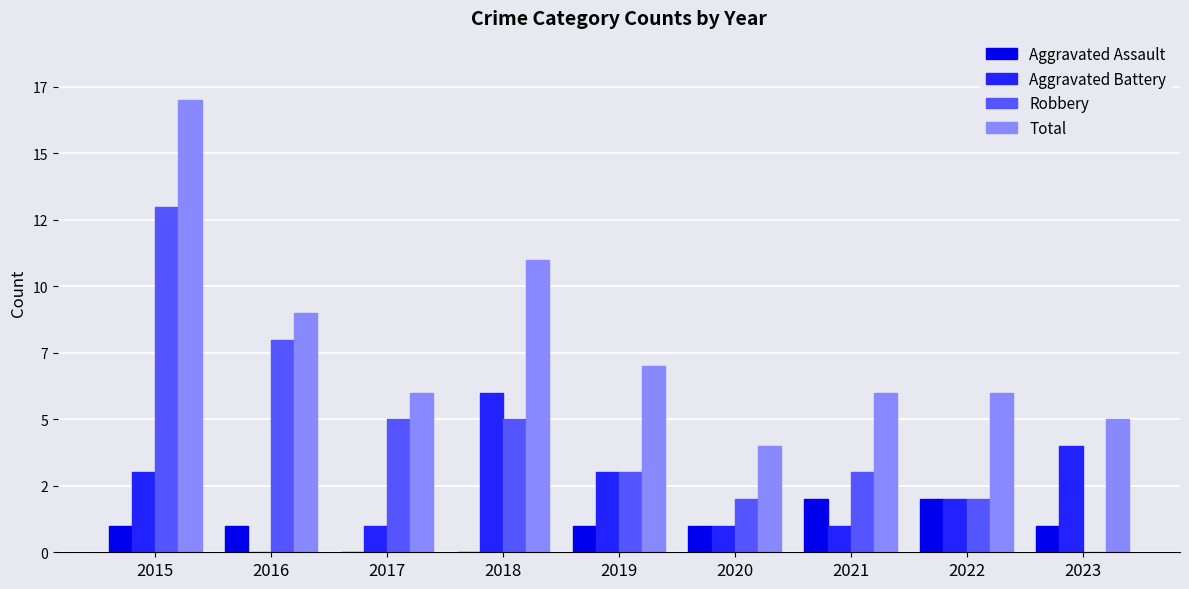

What are all the series names shown in the legend?

Aggravated Assault, Aggravated Battery, Robbery, Total